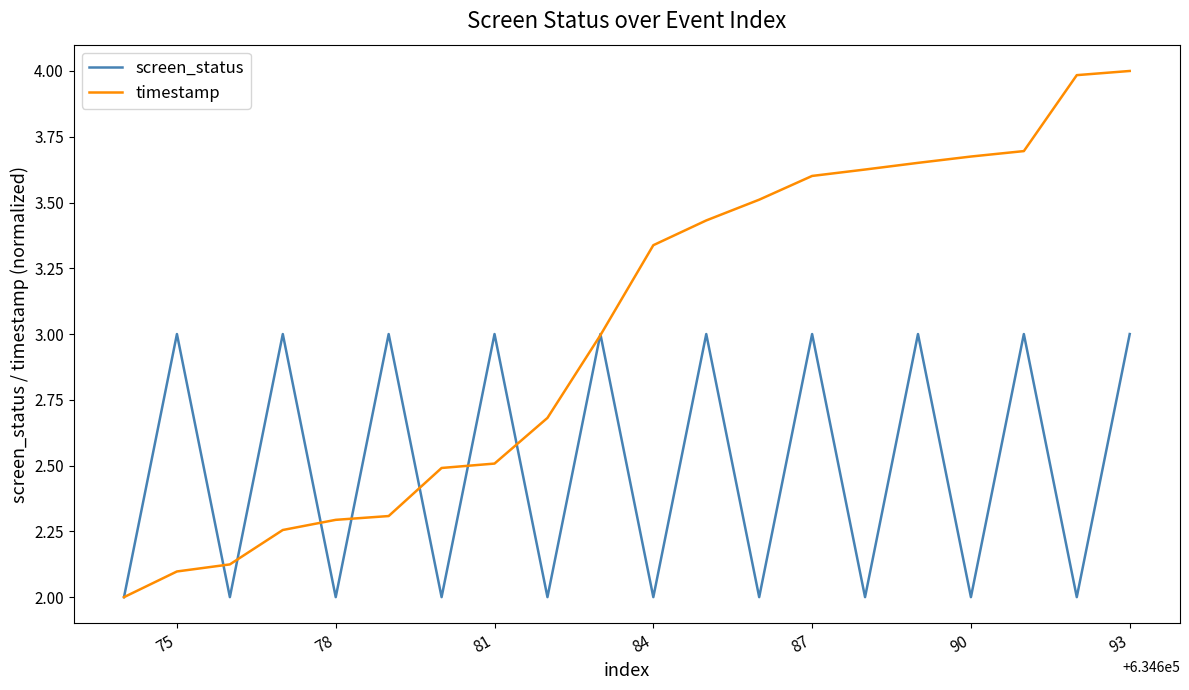

Rank the series by their average value, from highest to lowest.

timestamp, screen_status